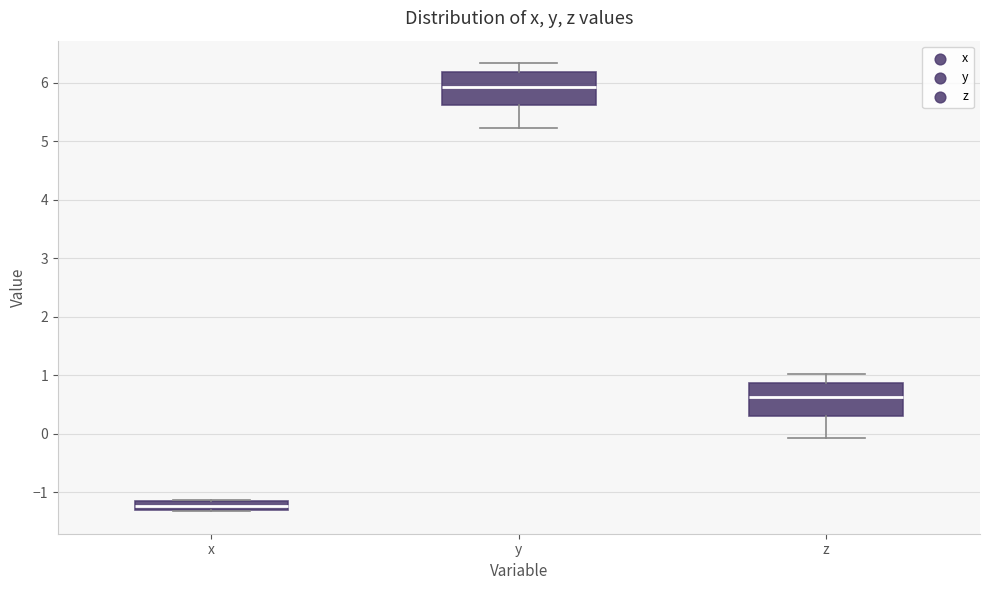

Where is the upper edge of the box for x on the y-axis? The values are not printed on the chart, so give them approximately, as read against the axis.

-1.2